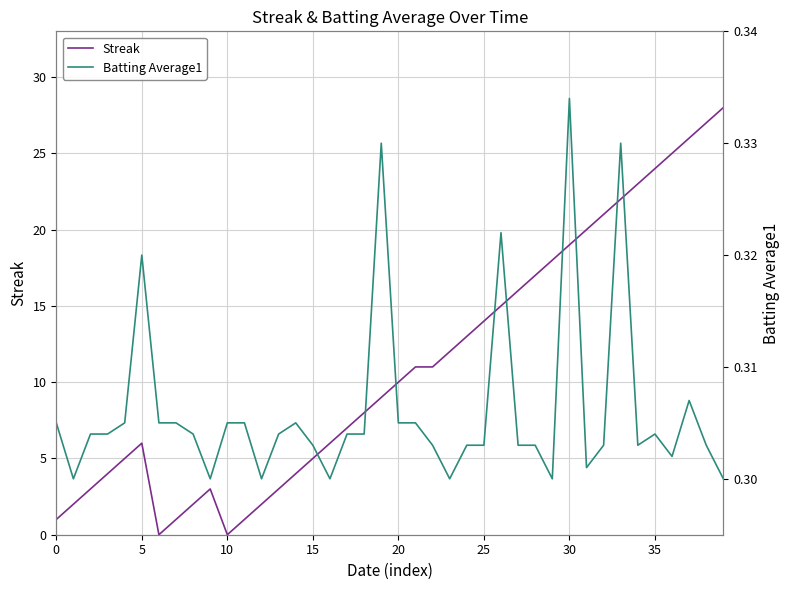

What is the label of the 4th point from the right?

36